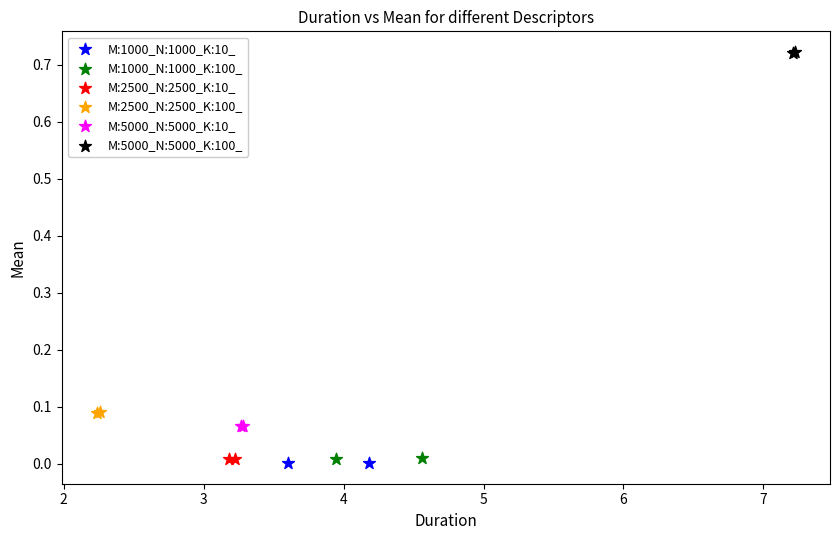

What are all the series names shown in the legend?

M:1000_N:1000_K:10_, M:1000_N:1000_K:100_, M:2500_N:2500_K:10_, M:2500_N:2500_K:100_, M:5000_N:5000_K:10_, M:5000_N:5000_K:100_